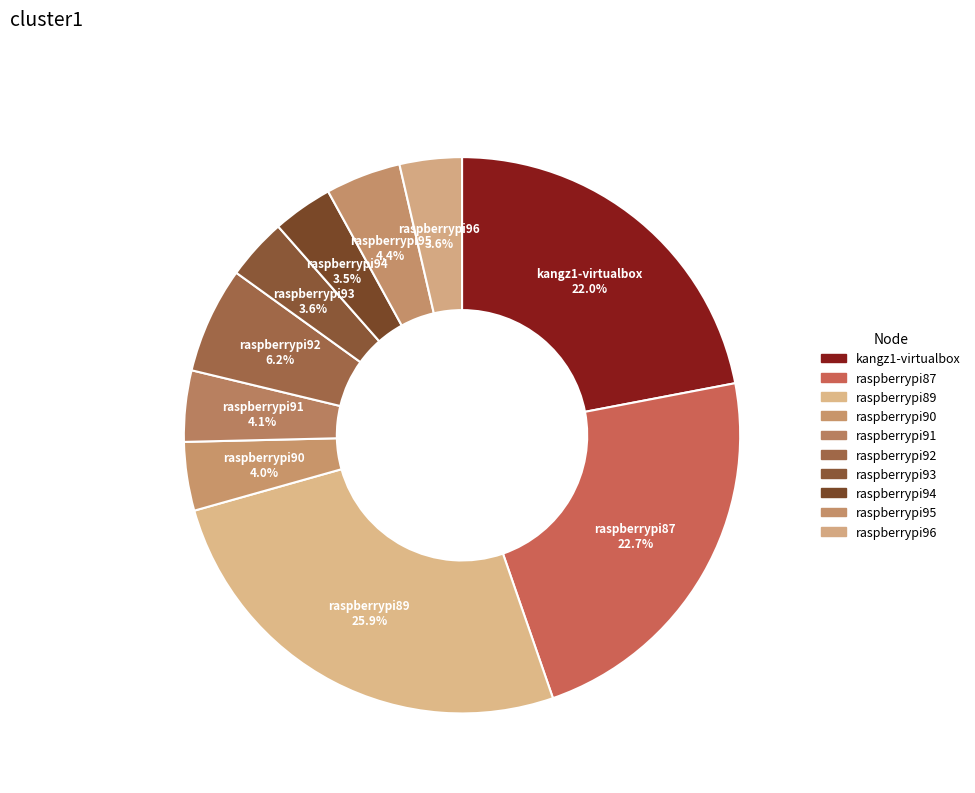

How many slices are in this pie chart?

10